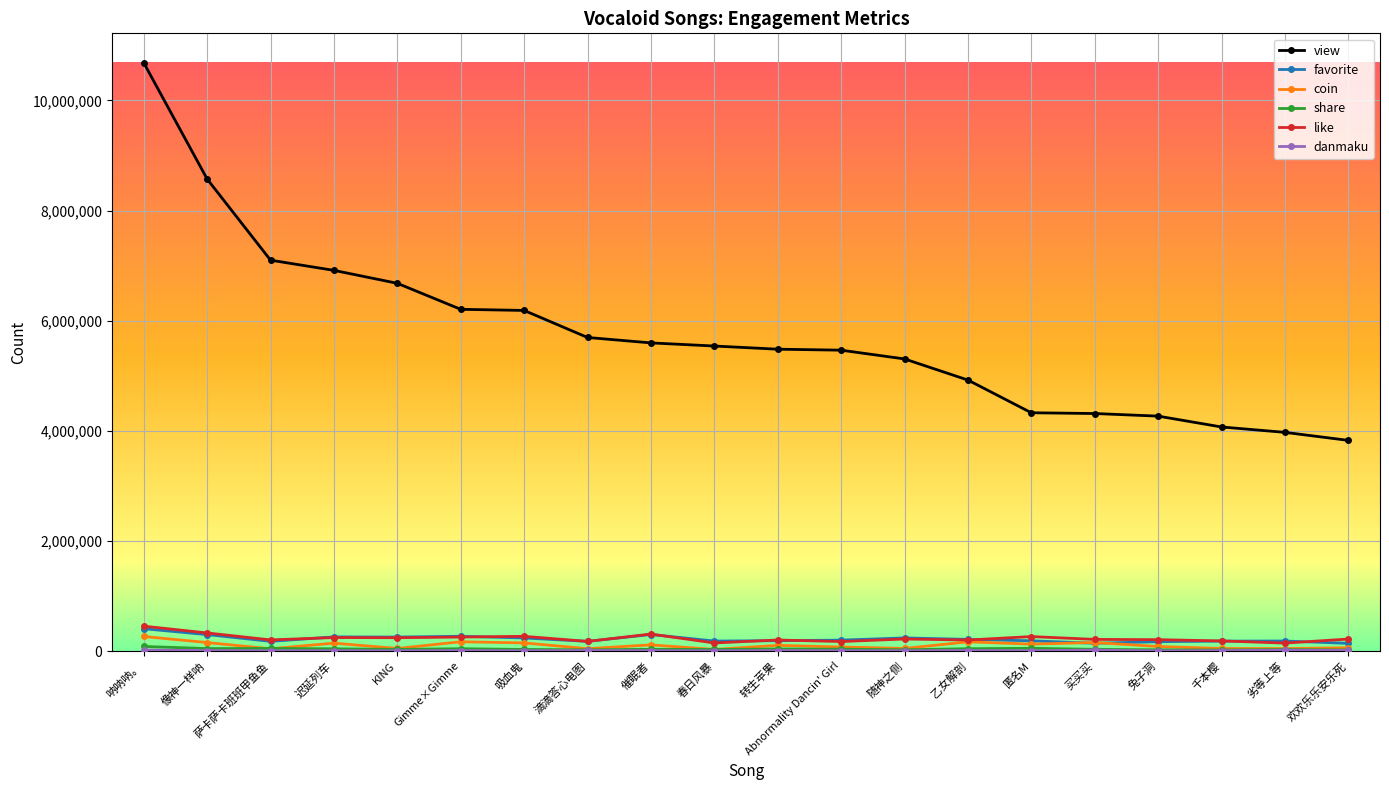

Is it true that like equals 253901 at Gimme×Gimme?

True